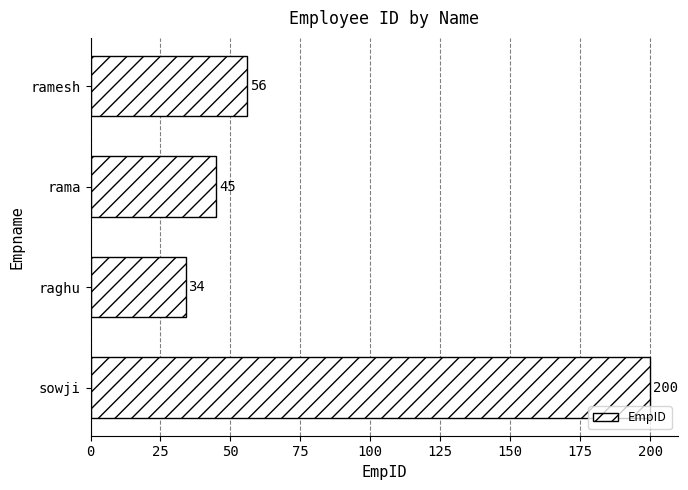

Between raghu and sowji, which is larger?

sowji